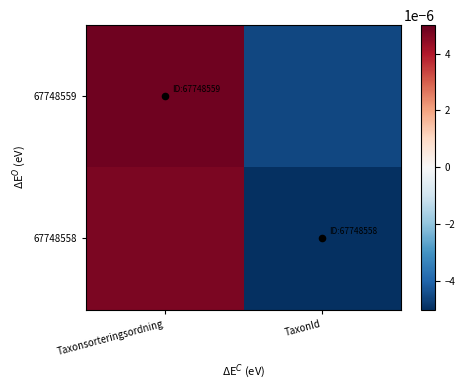

Which label corresponds to the smallest value in the chart?

TaxonId